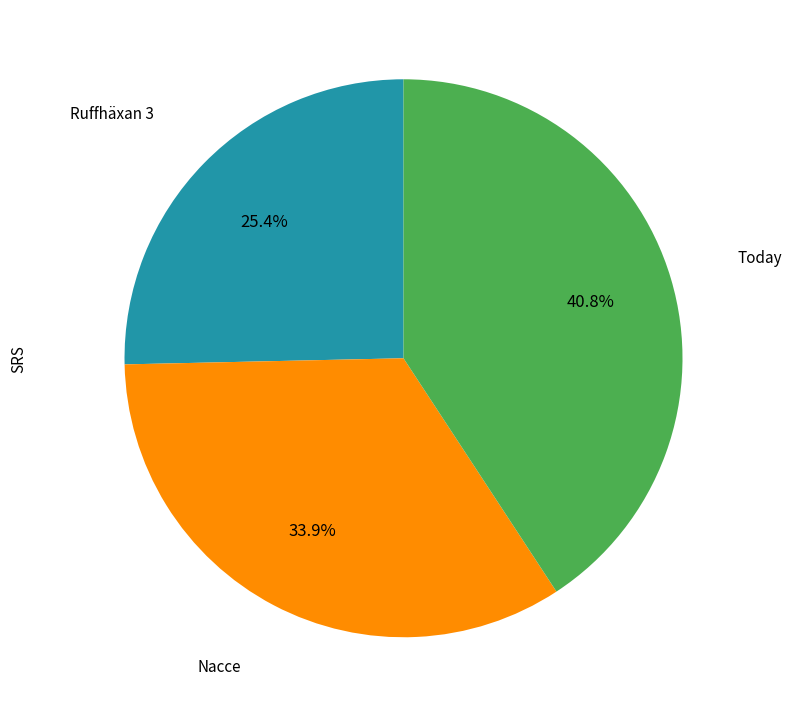

Count the number of slices in the pie.

3